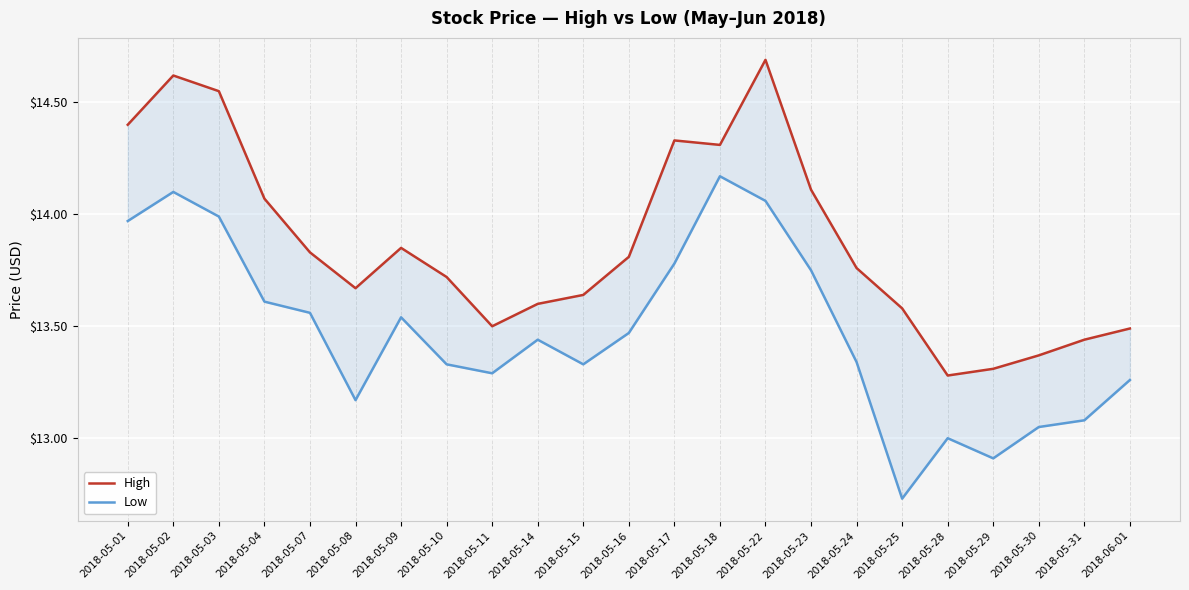

Reading left to right, list all the values displayed in this chart.

High: 14.4	14.6	14.6	14.1	13.8	13.7	13.8	13.7	13.5	13.6	13.6	13.8	14.3	14.3	14.7	14.1	13.8	13.6	13.3	13.3	13.4	13.4	13.5
Low: 14.0	14.1	14.0	13.6	13.6	13.2	13.5	13.3	13.3	13.4	13.3	13.5	13.8	14.2	14.1	13.8	13.3	12.7	13.0	12.9	13.1	13.1	13.3